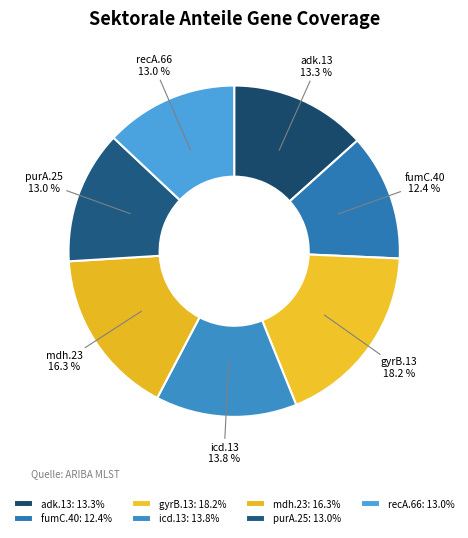

How many slices are in this pie chart?

7